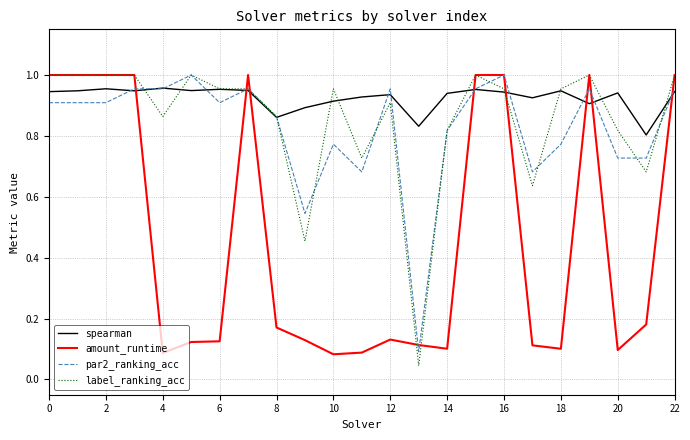

Which series has the largest total across all categories?

spearman